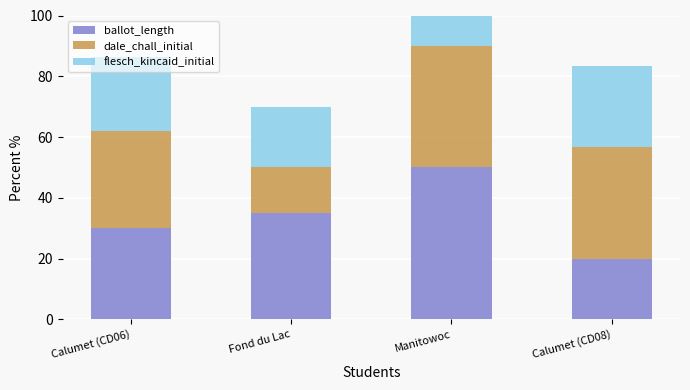

The value of ballot_length at Manitowoc is 34.3. True or false?

False